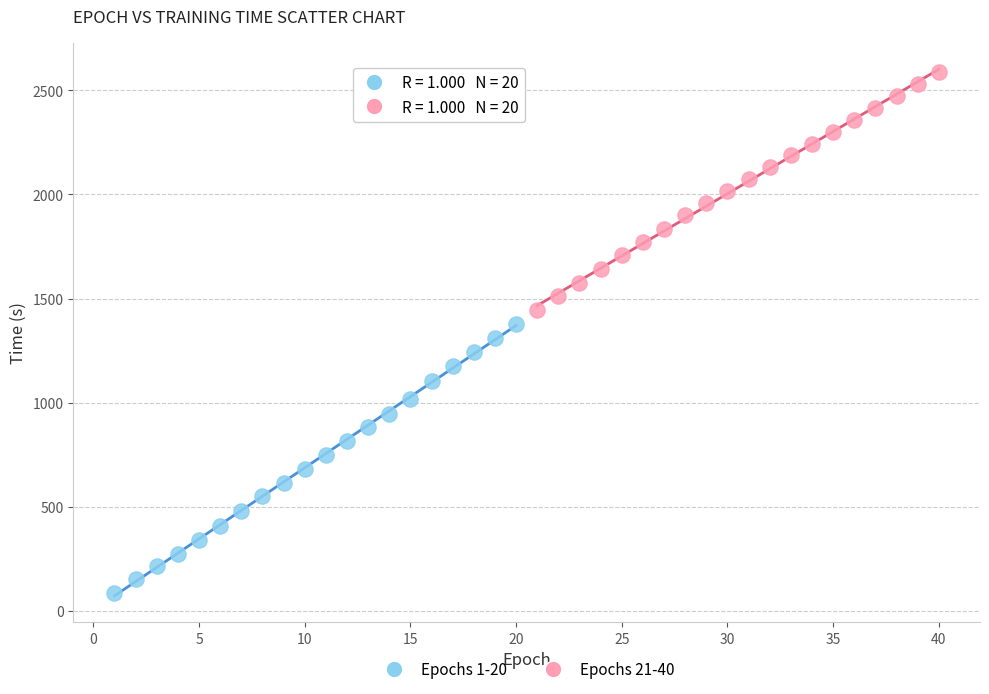

Which series reaches the maximum Y coordinate?

Epochs 21-40